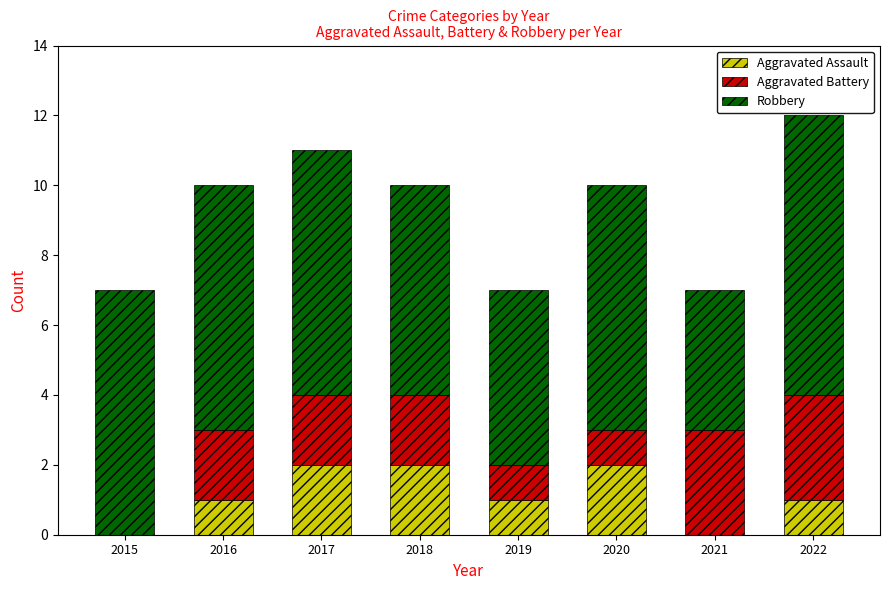

Does the chart contain stacked bars?

Yes